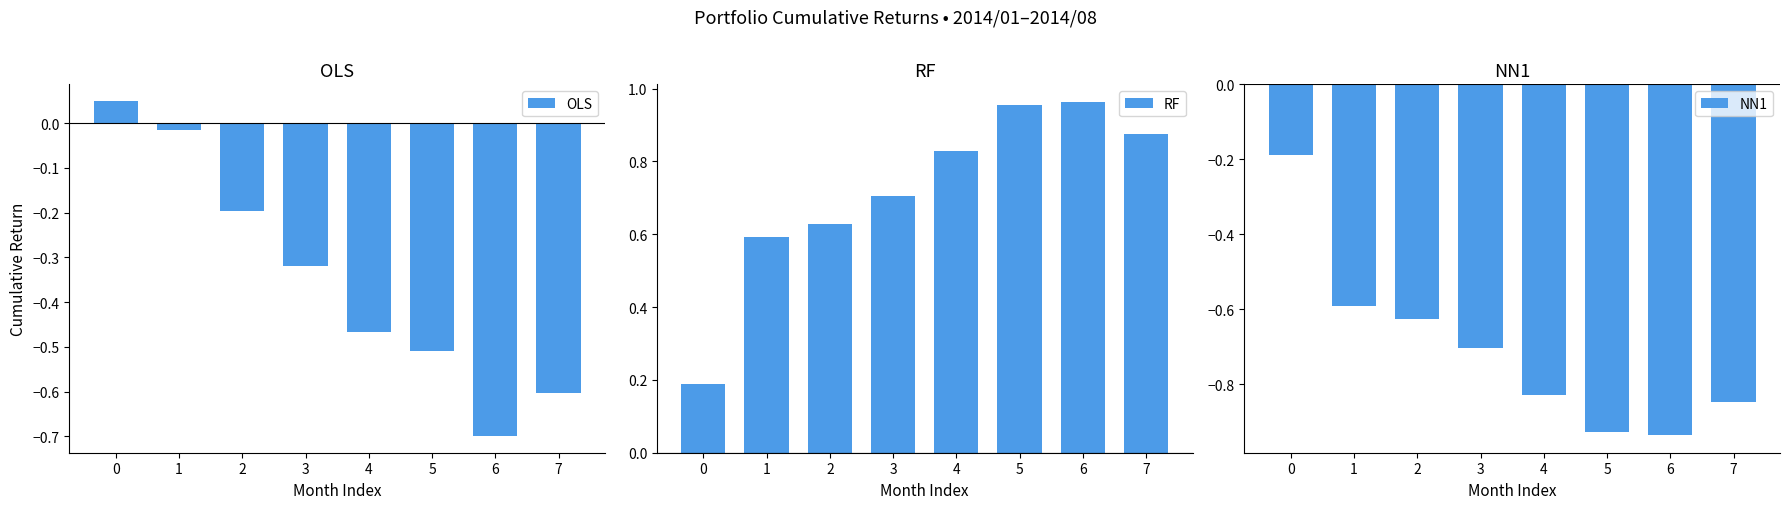

What are all the series names shown in the legend?

OLS, RF, NN1